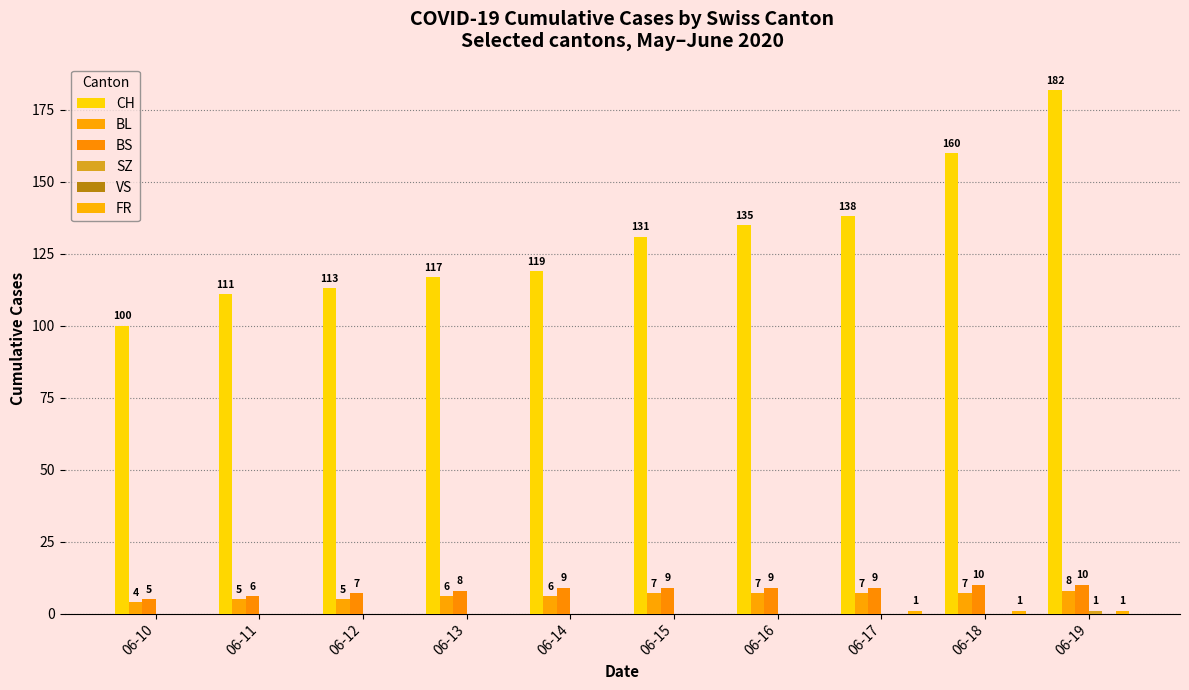

At which category is the sum across all series the highest?

06-19